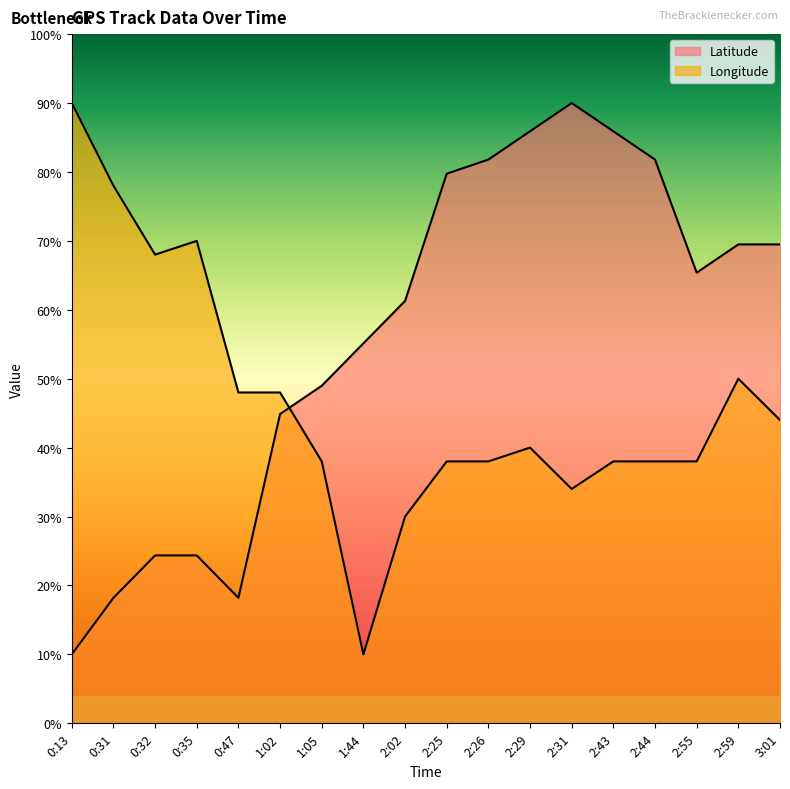

How many times do Longitude and Latitude cross each other?

1